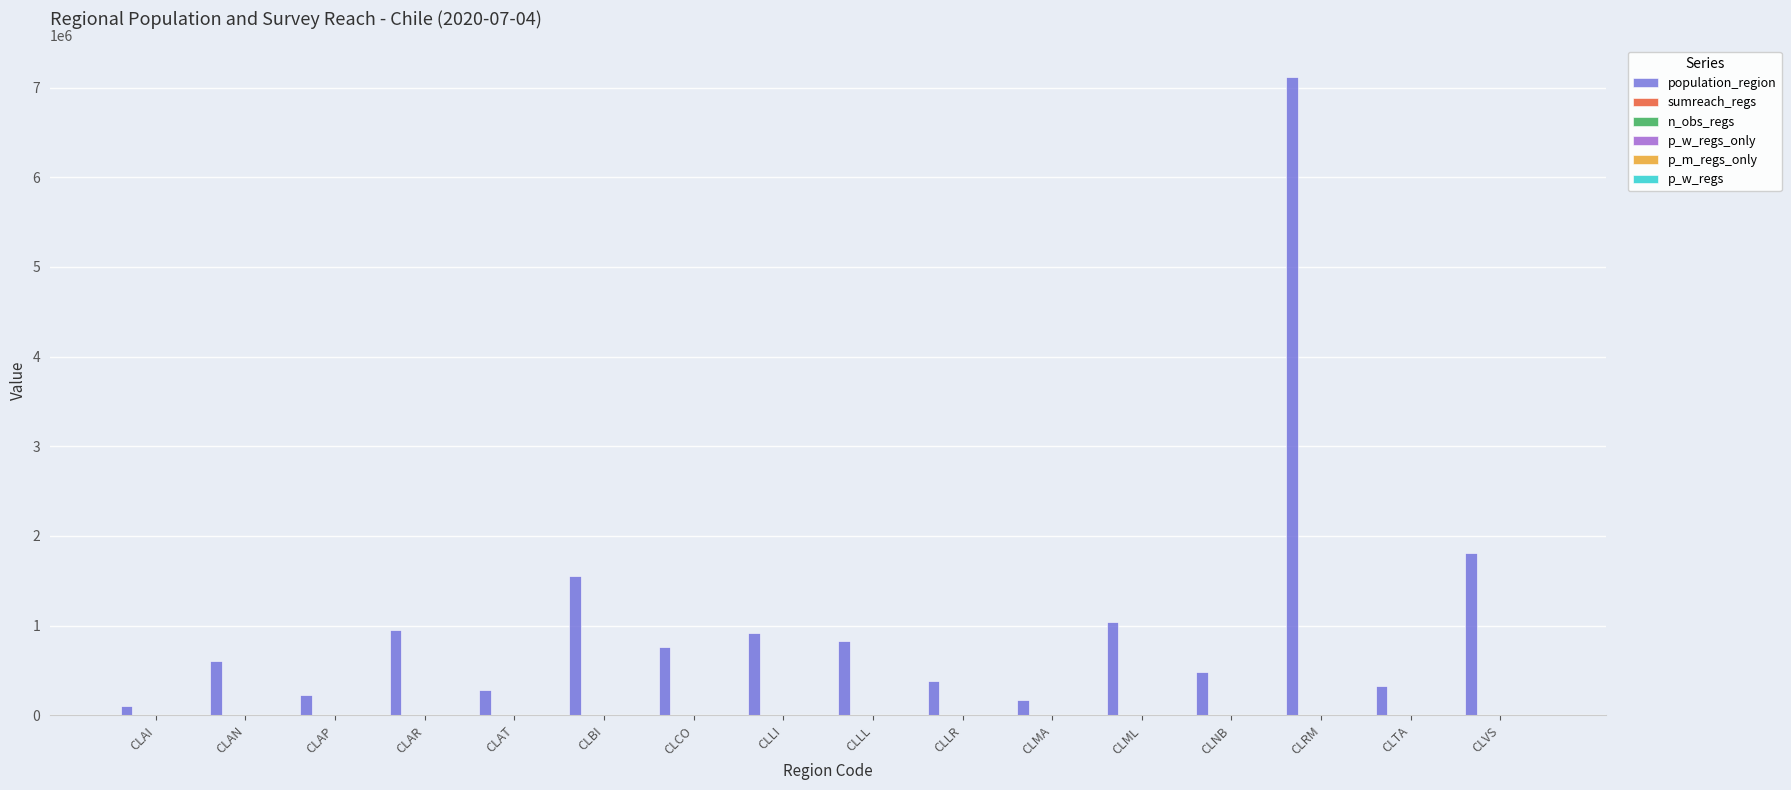

Are the bars horizontal?

No